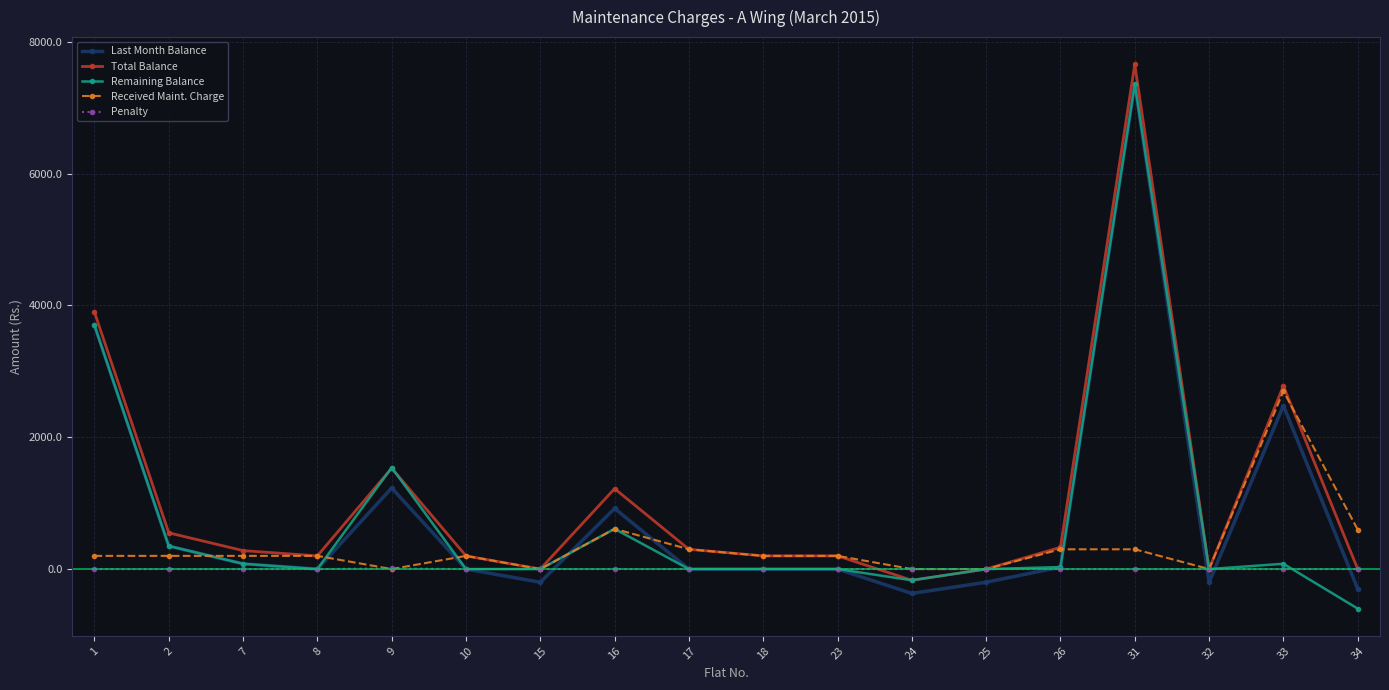

How many series are shown in this chart?

5